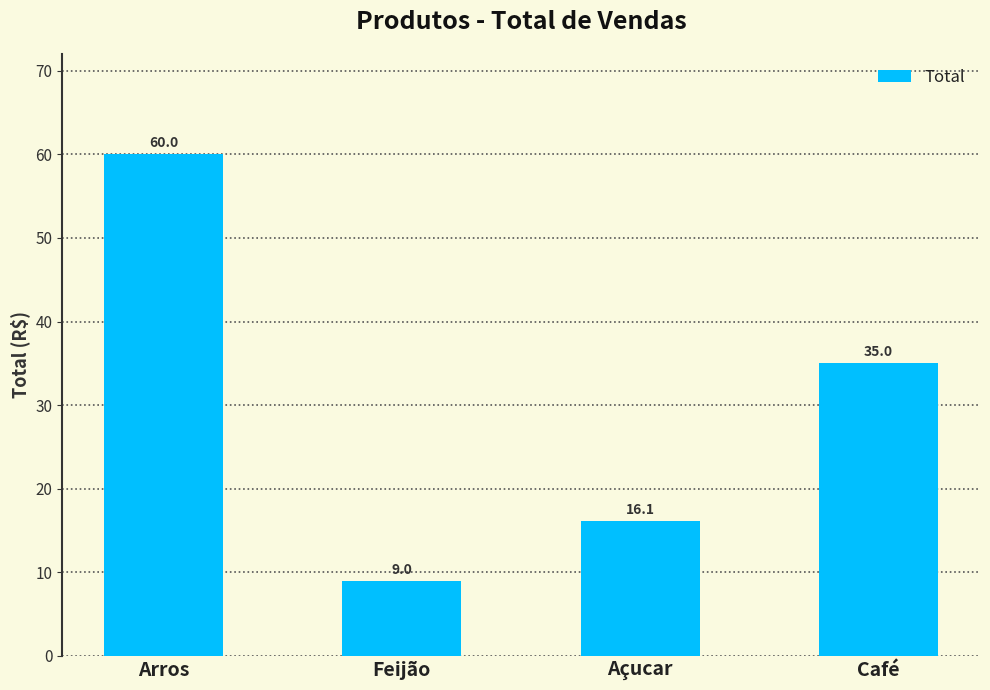

The value at Feijão is 9.0. True or false?

True